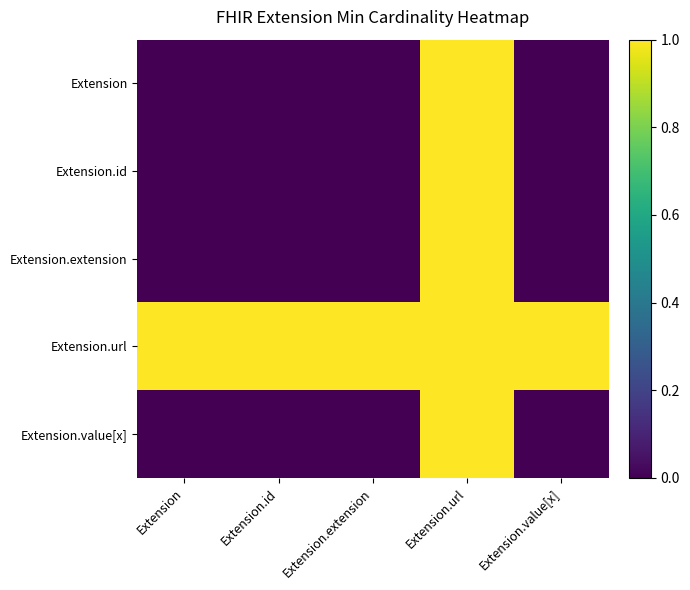

How many distinct data groups are displayed?

5